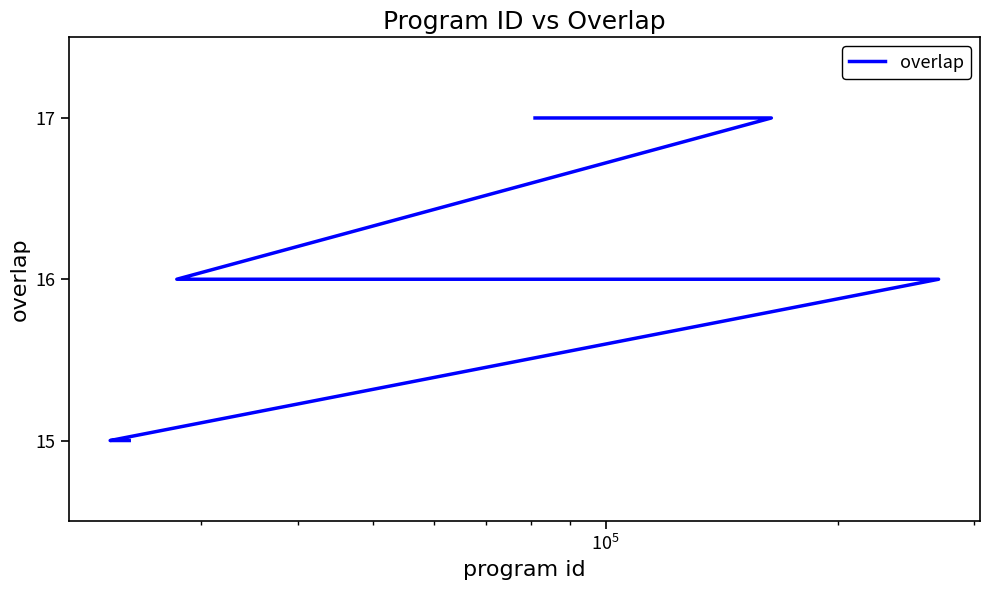

True or false: the data shows 9 at 8.

False